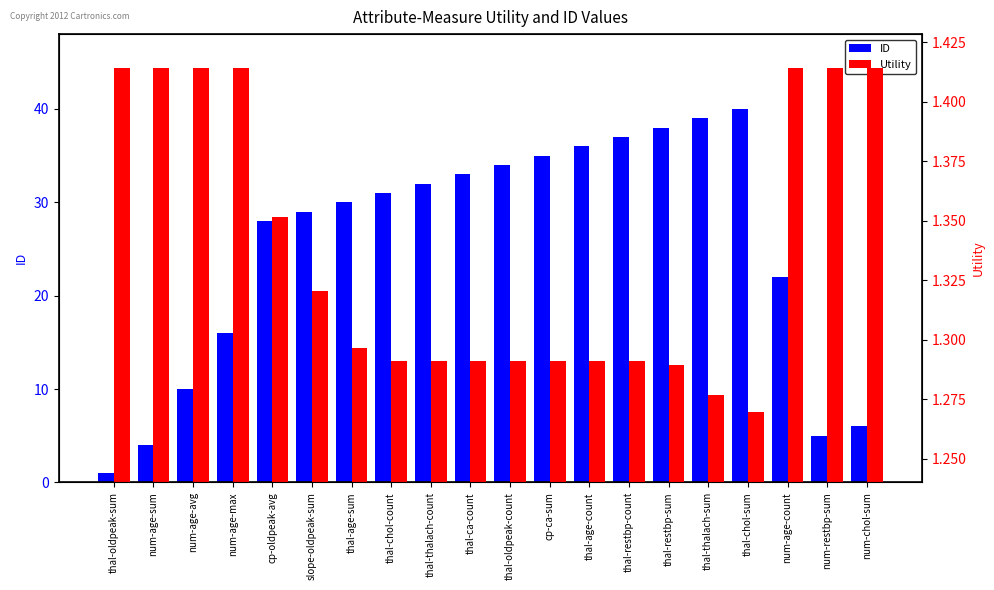

What value does the ID series have at num-age-avg?

10.0